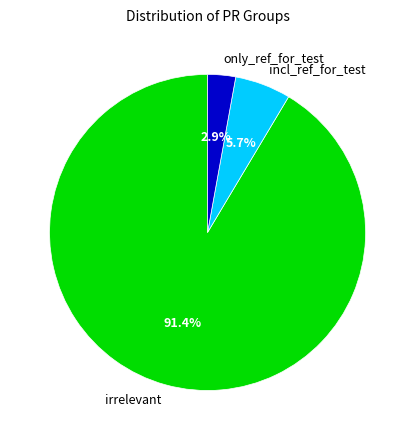

Rank the categories by value from lowest to highest.

only_ref_for_test, incl_ref_for_test, irrelevant